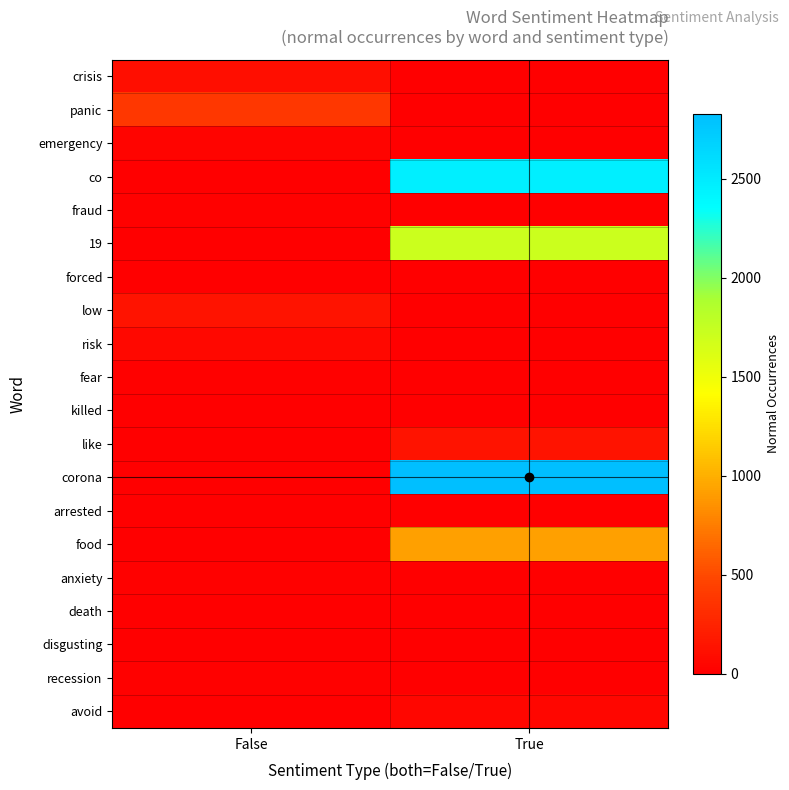

Which series has the widest spread of values?

corona